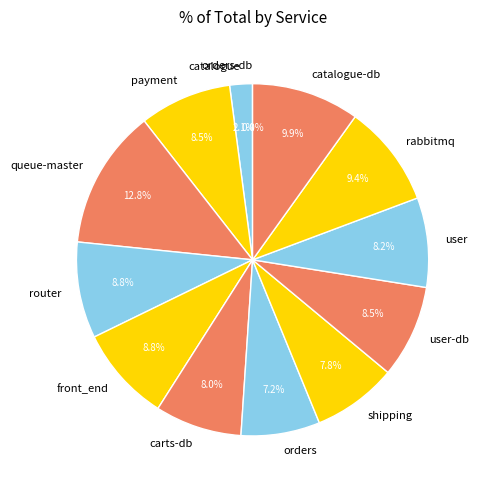

To the nearest percent, what is the difference between the queue-master and router slice percentages?

4%